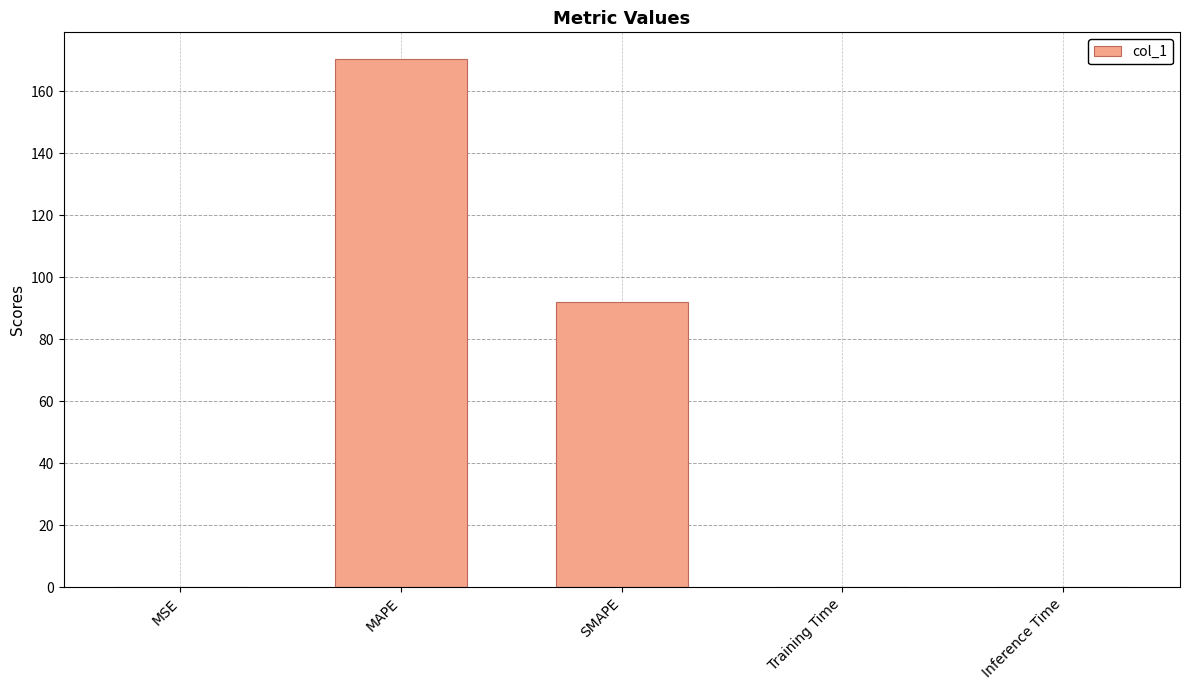

Are the bars horizontal?

No